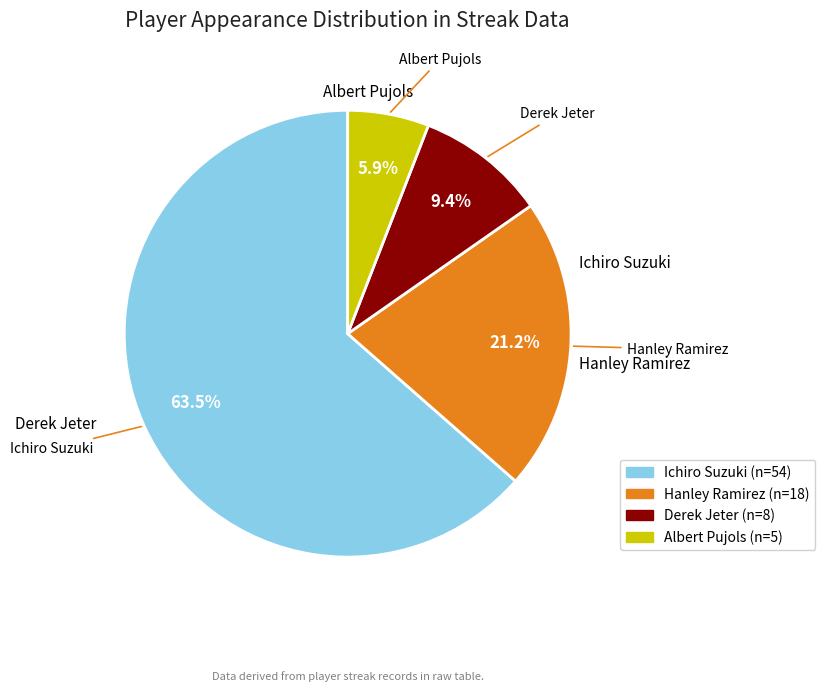

True or false: Ichiro Suzuki accounts for 45% of the total.

False